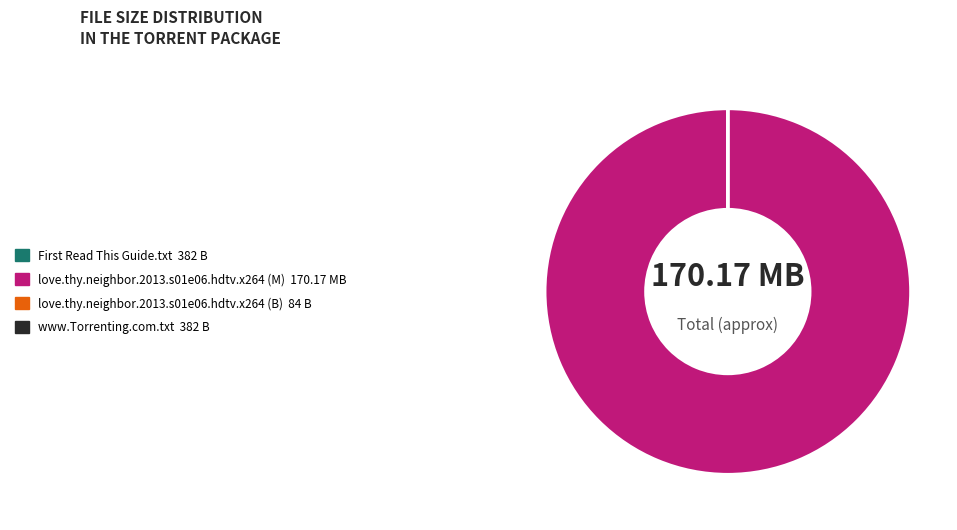

Is love.thy.neighbor.2013.s01e06.hdtv.x264 (M) the majority of the pie?

Yes